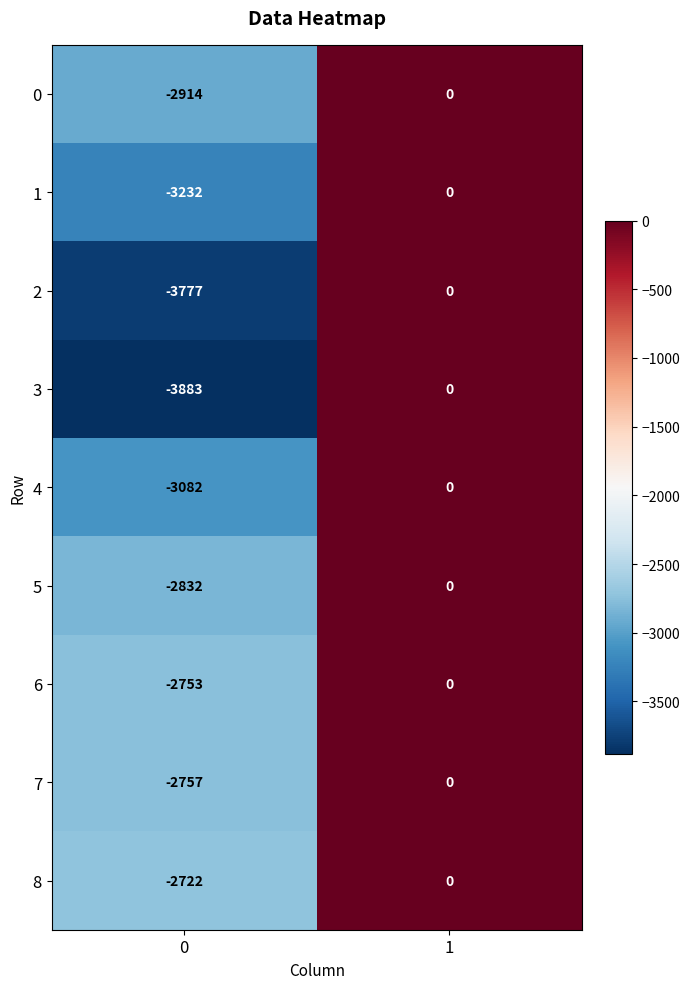

What is the average value of the 8 series?

-1361